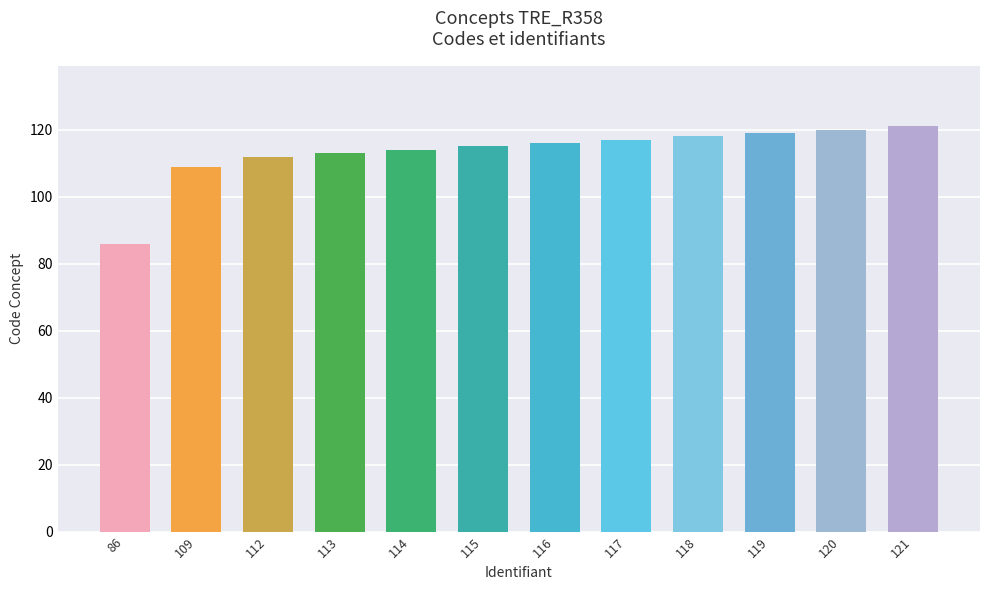

Is it true that the value at 113 is 78?

False